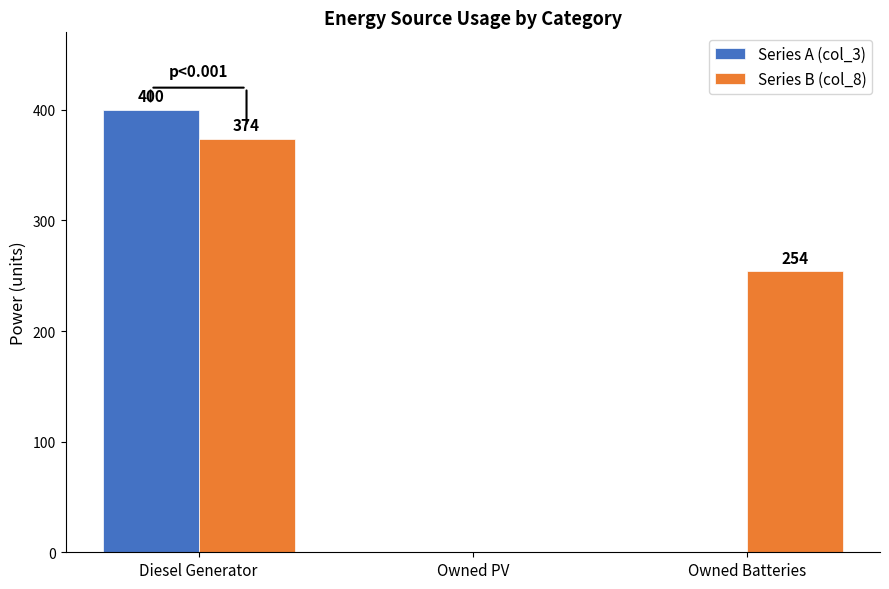

How many Series B (col_8) values are between 0 and 374?

3